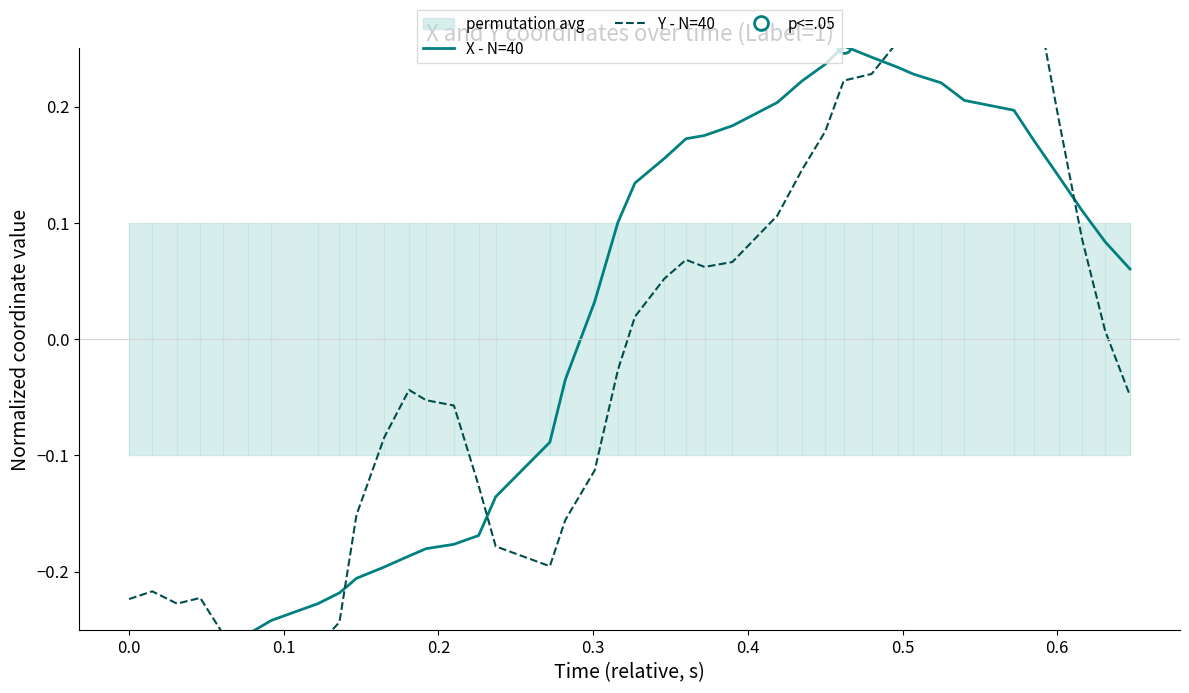

What is the lowest value of the Y - N=40 series?

-0.3